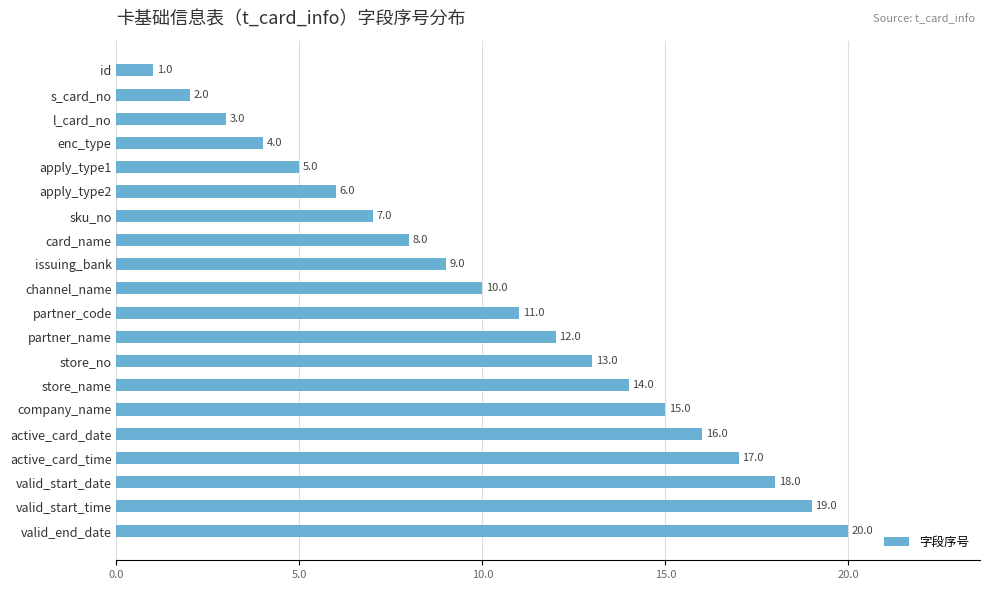

What is the label of the 3rd bar from the bottom?

valid_start_date